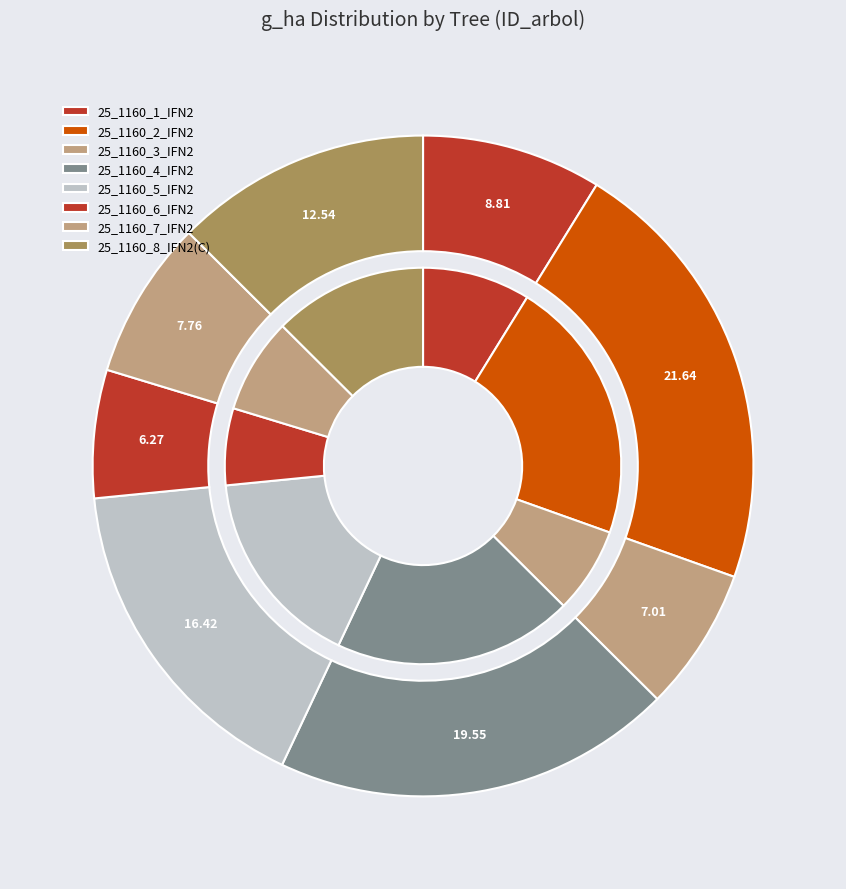

Do 25_1160_8_IFN2(C) and 25_1160_7_IFN2 together represent more than half of the pie?

No